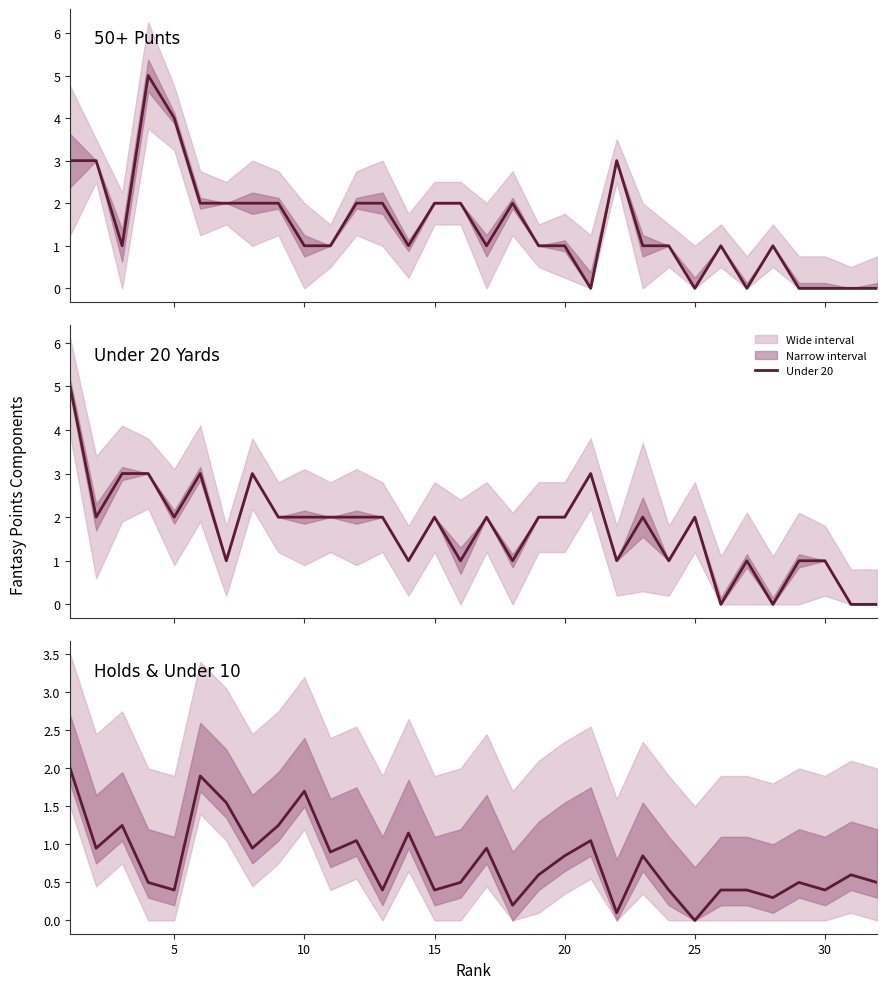

Which series has the largest range (max minus min)?

Under 20